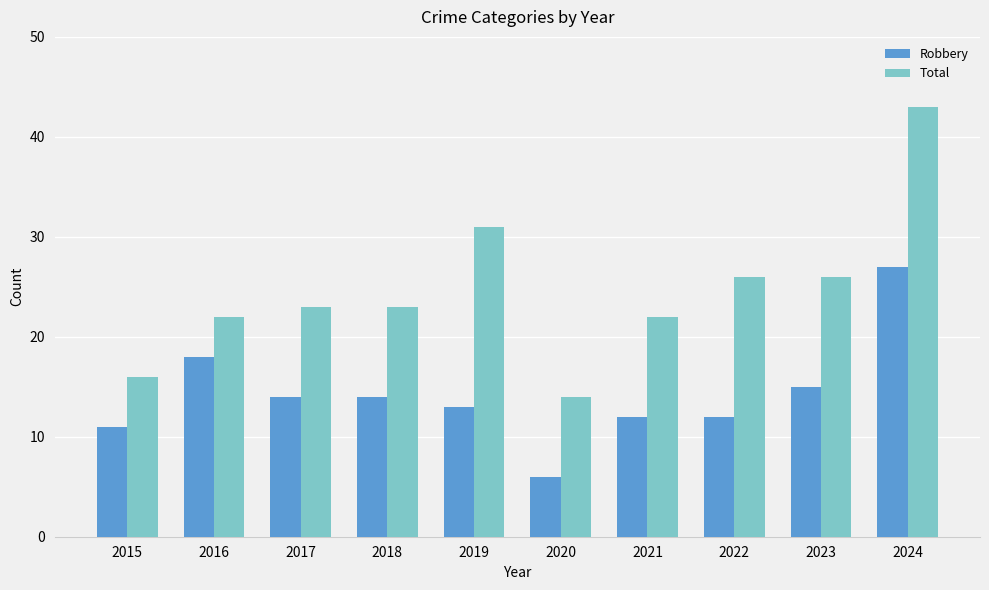

Read the Total value at 2023, to the nearest 10.

30